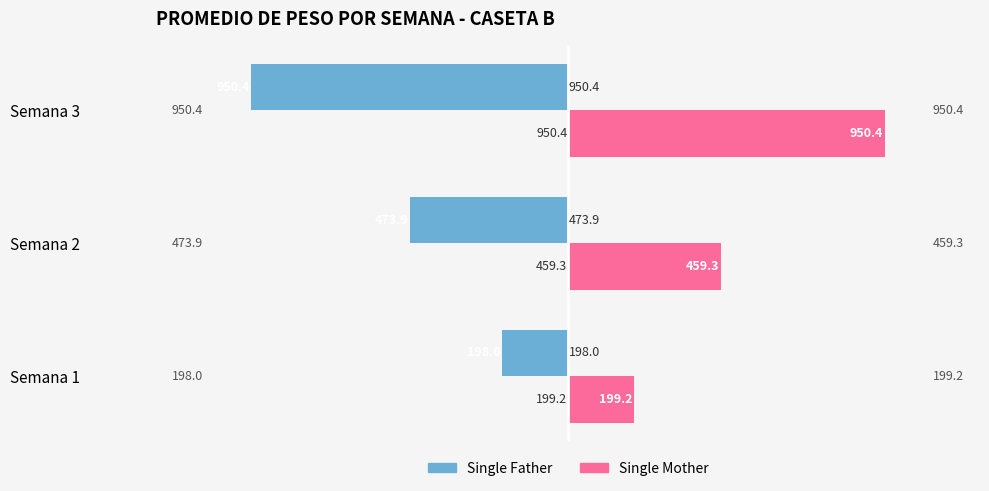

Which category has the lowest value across all series?

Semana 3